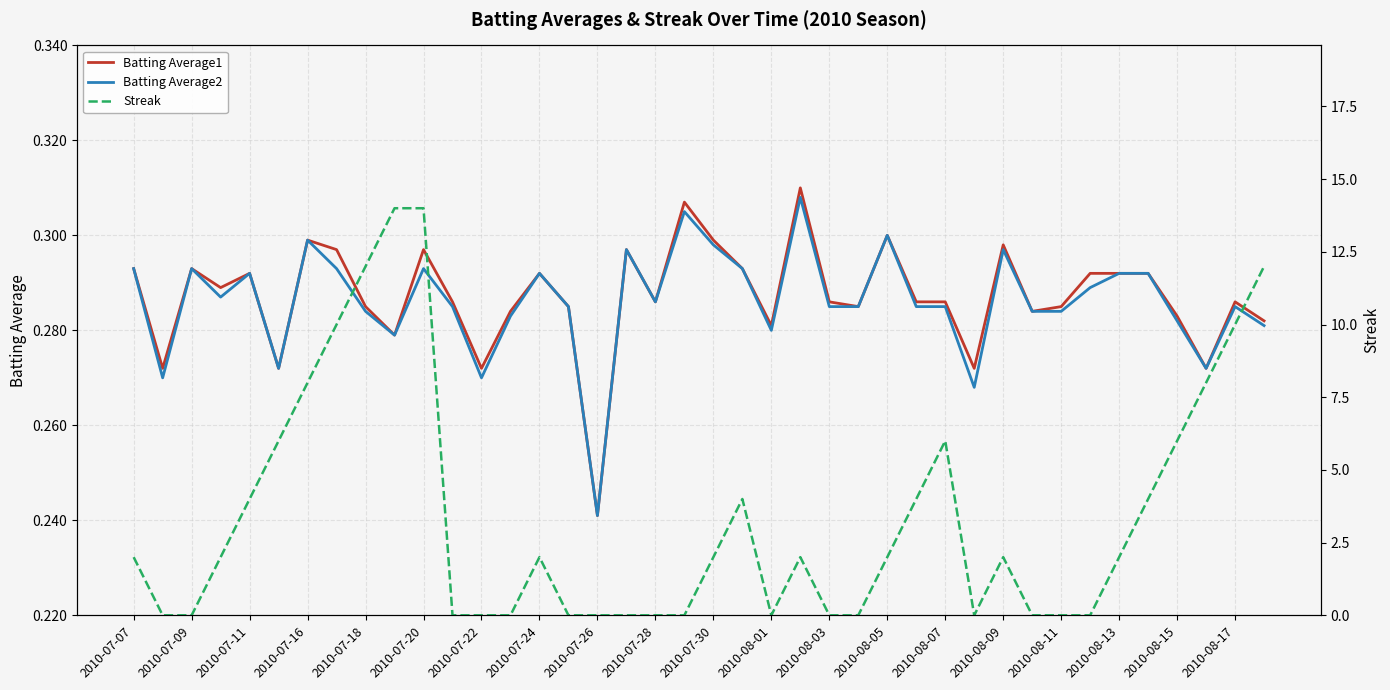

At which label is Batting Average2 closest to 0?

2010-07-26